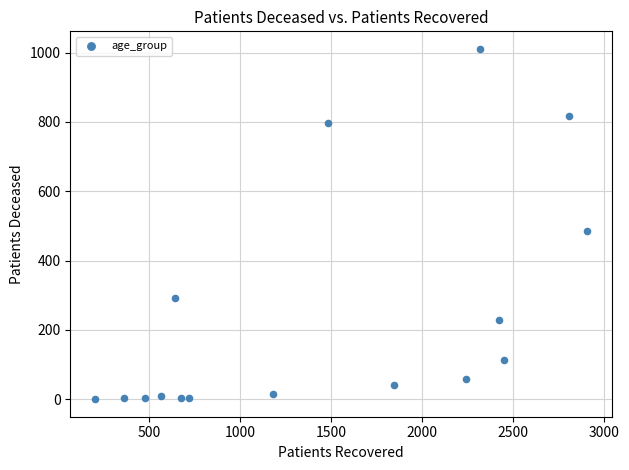

What Y value in the scatter plot is closest to 505?

485